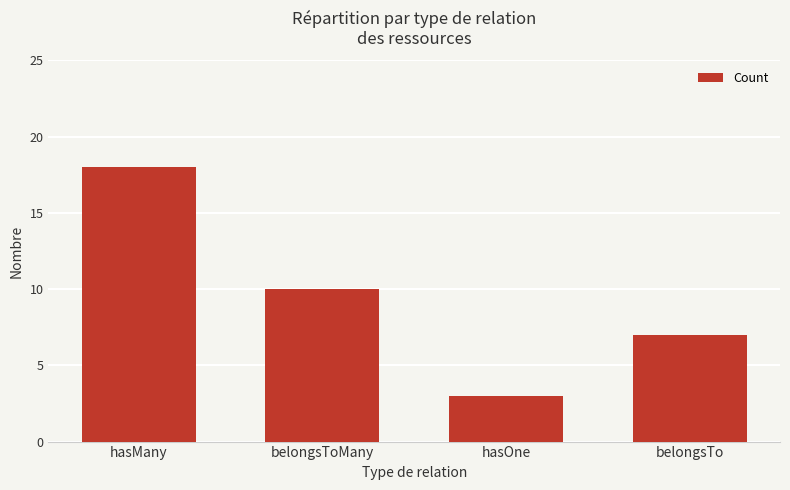

What value does the data have at hasMany, to the nearest 10?

20